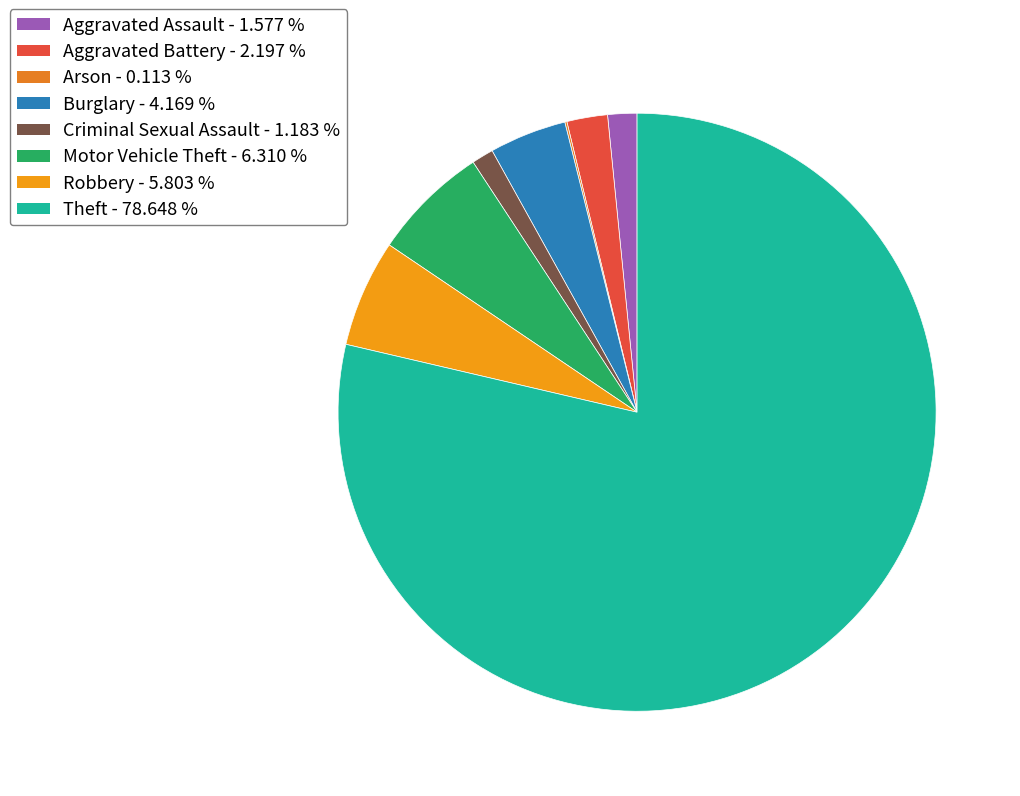

The Aggravated Assault slice represents 14% of the pie. True or false?

False